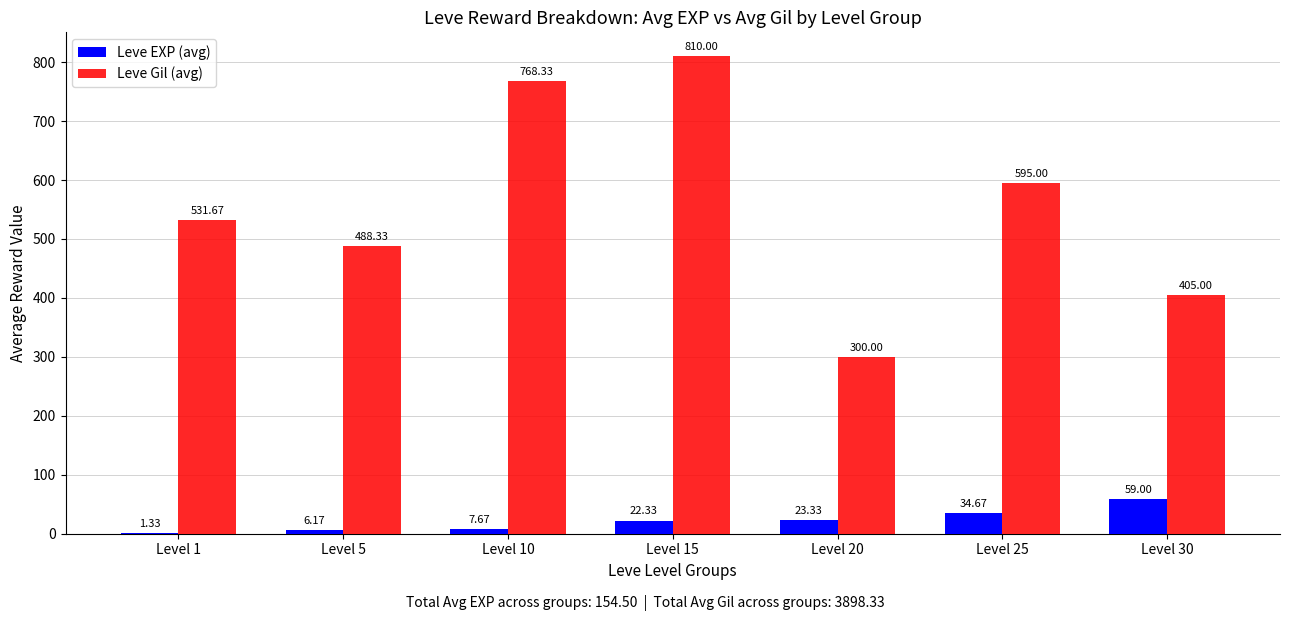

How many groups of bars are there?

7